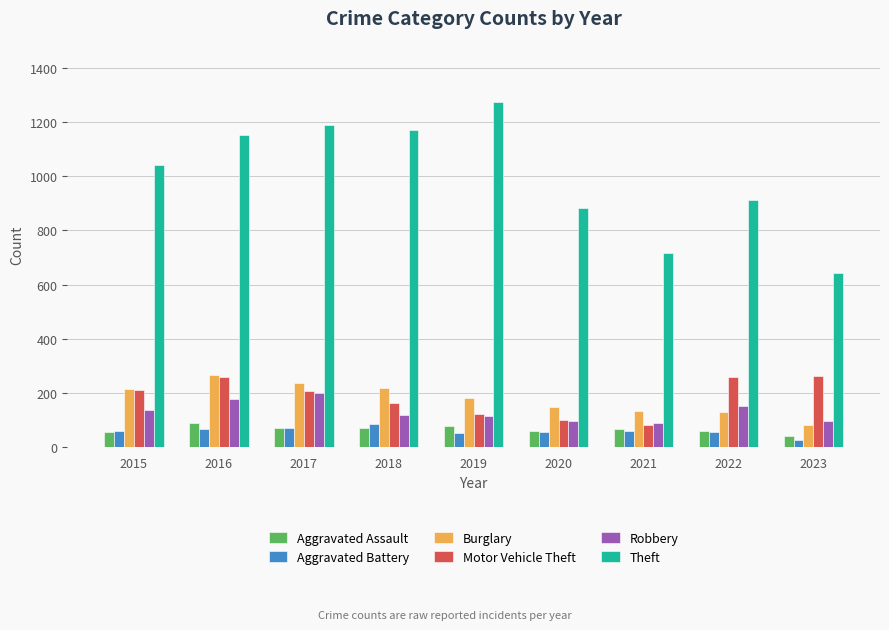

What is the average value of the Robbery series?

132